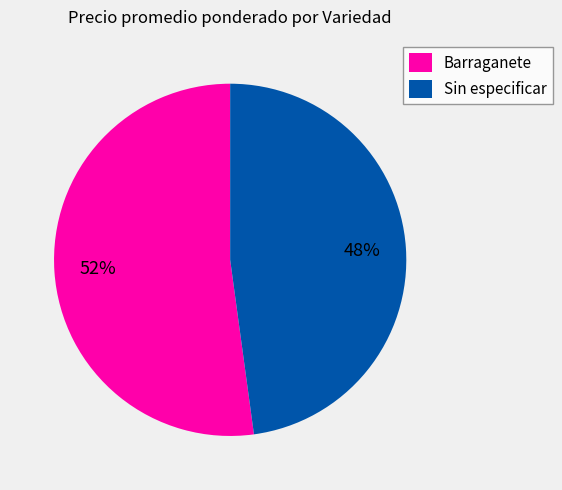

The Barraganete slice represents 60% of the pie. True or false?

False